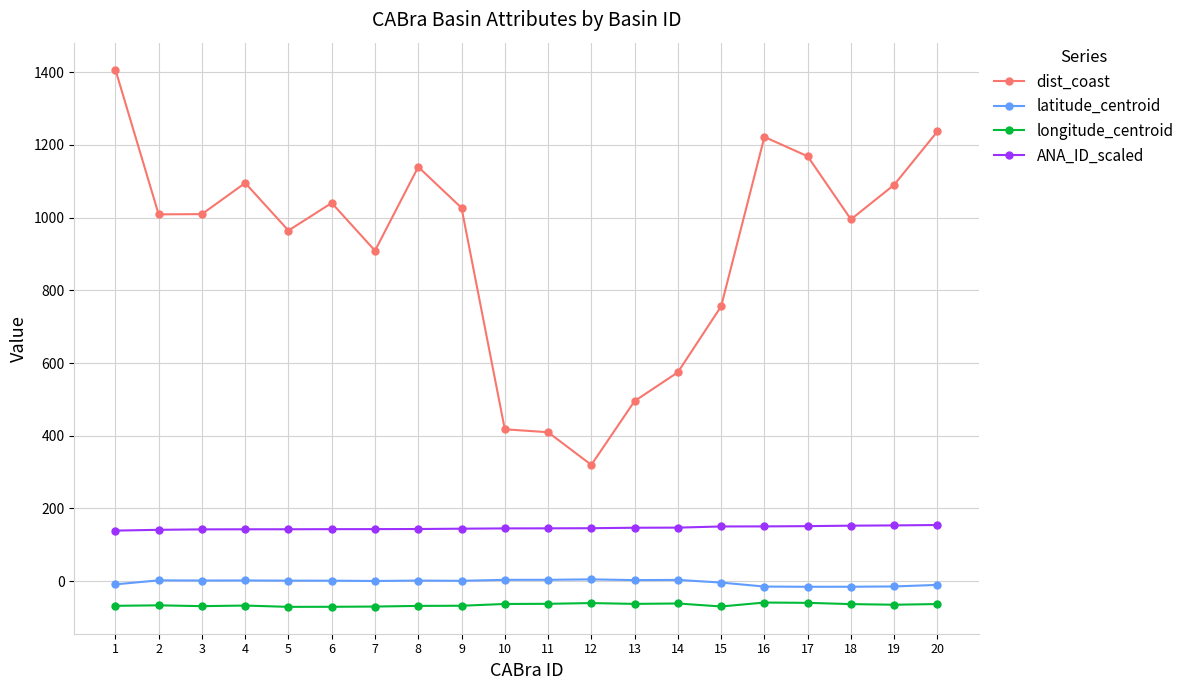

What value does the longitude_centroid series have at 8?

-68.2